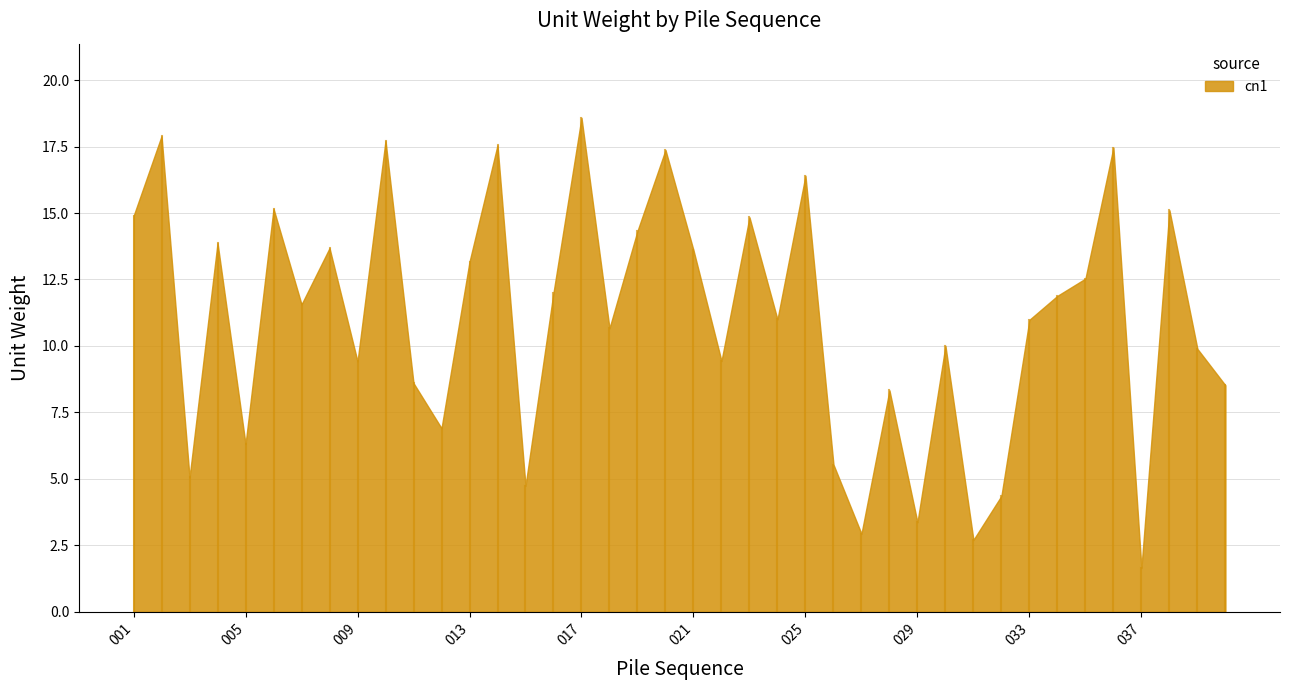

How many points are lower than both their immediate neighbors (excluding endpoints)?

13